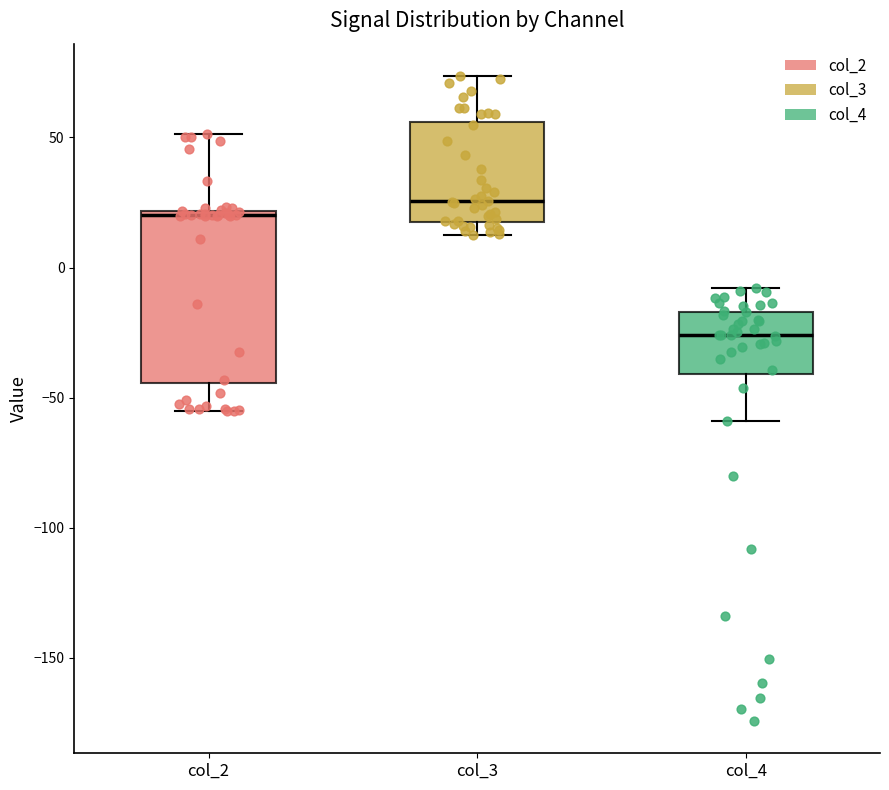

Reading left to right, transcribe this box plot: for each box, give where its median line is, the range the box spans, and where its two whiskers end, as read against the y-axis. The values are not printed on the chart, so give them approximately, as read against the axis.

col_2: median 20 (just below the box's upper edge), box -45 to 20, whiskers -55 to 50
col_3: median 25, box 15 to 55, whiskers 15 (just below the box's lower edge) to 75
col_4: median -25, box -40 to -15, whiskers -60 to -10